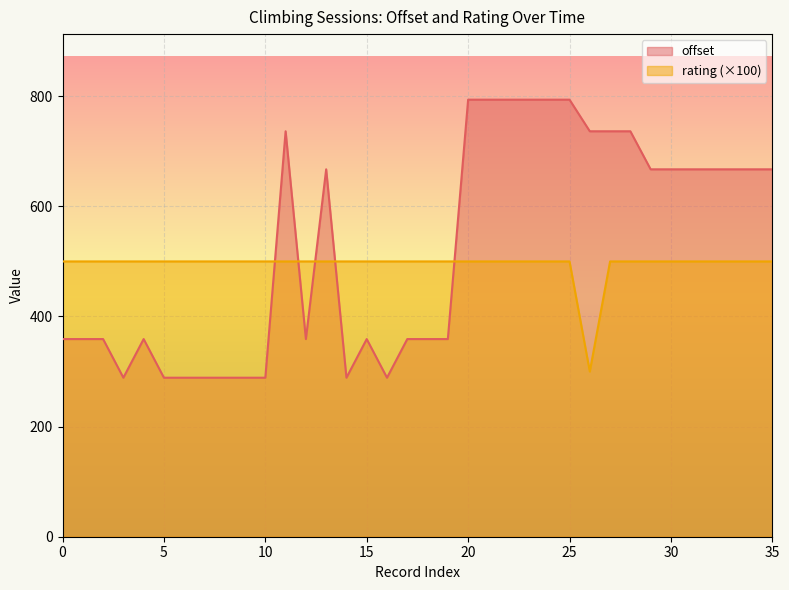

In rating, how many points are lower than both neighbors (excluding endpoints)?

1